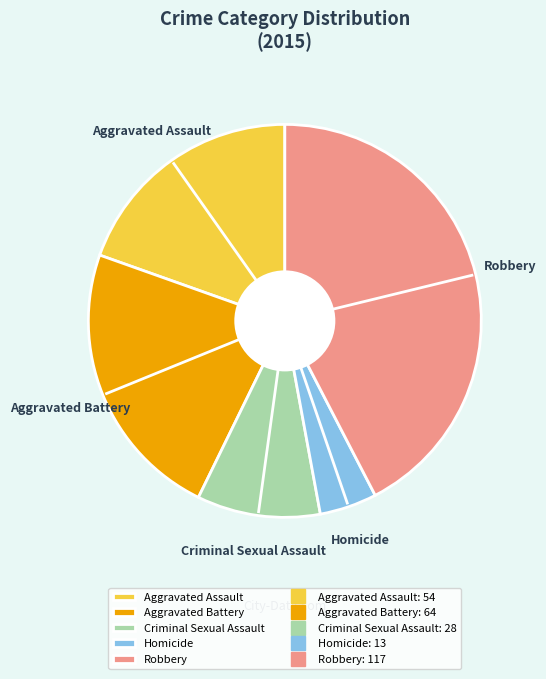

Approximately how many times larger is the value at Aggravated Assault compared to Criminal Sexual Assault?

1.9